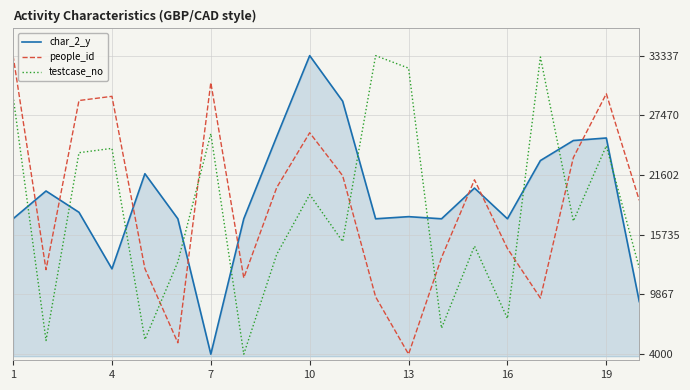

How many lines are shown in the chart?

3